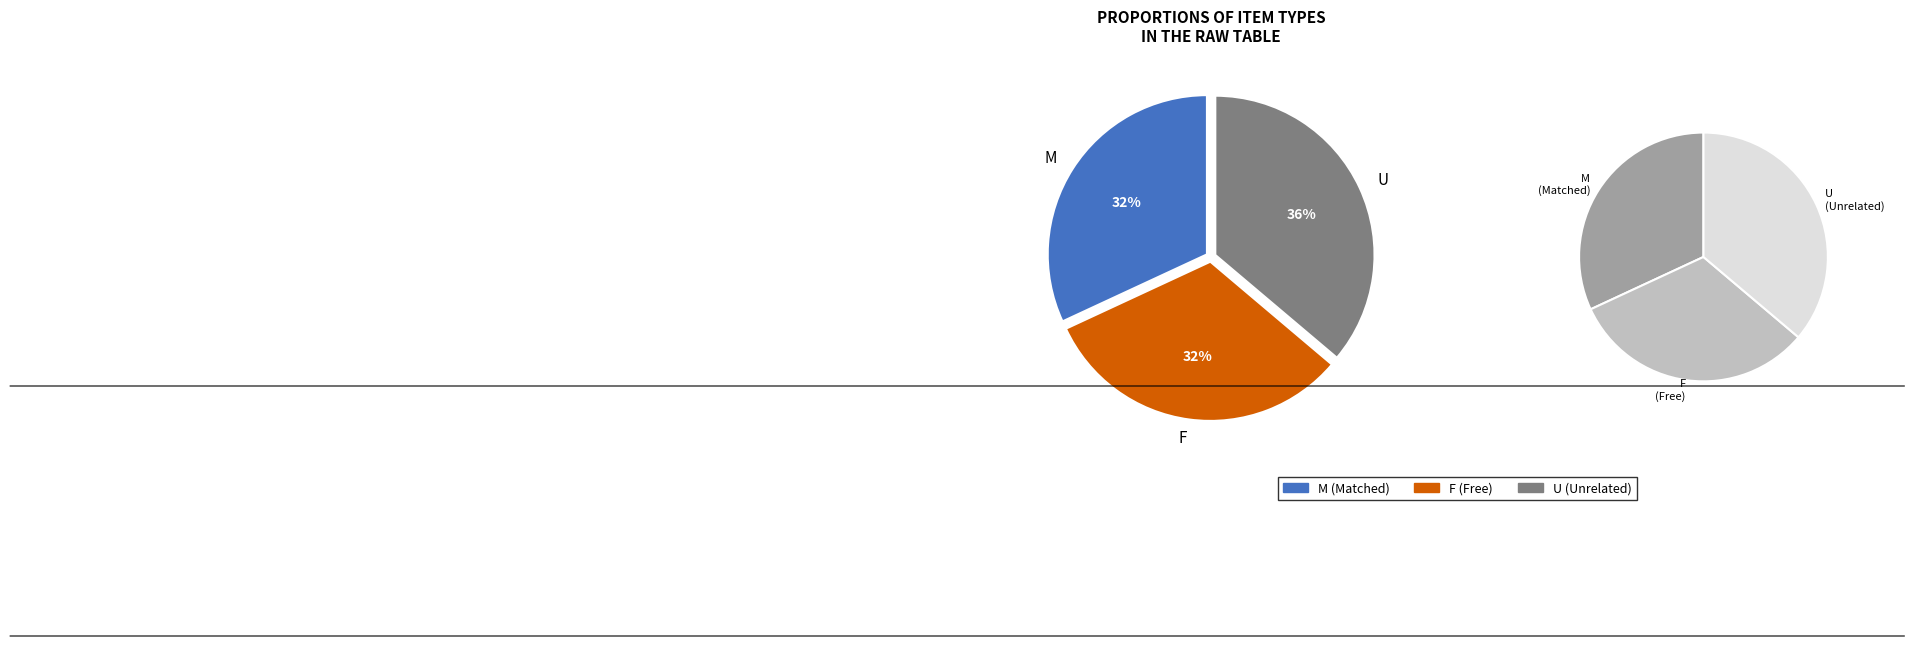

How many segments does this pie chart have?

3